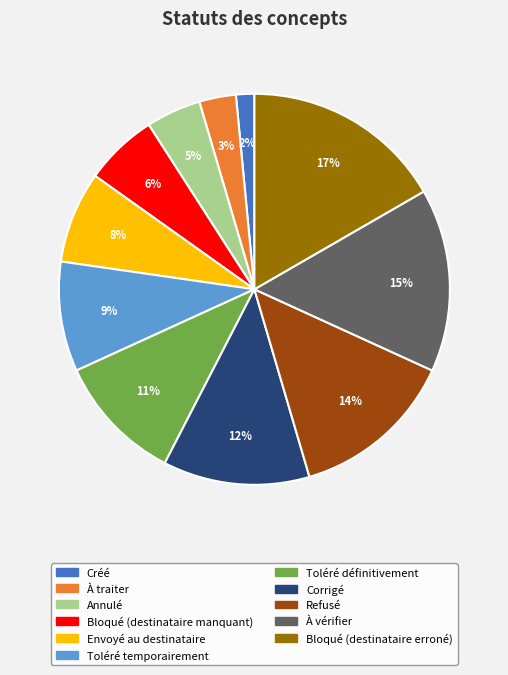

To the nearest percent, what is the average slice percentage?

9%